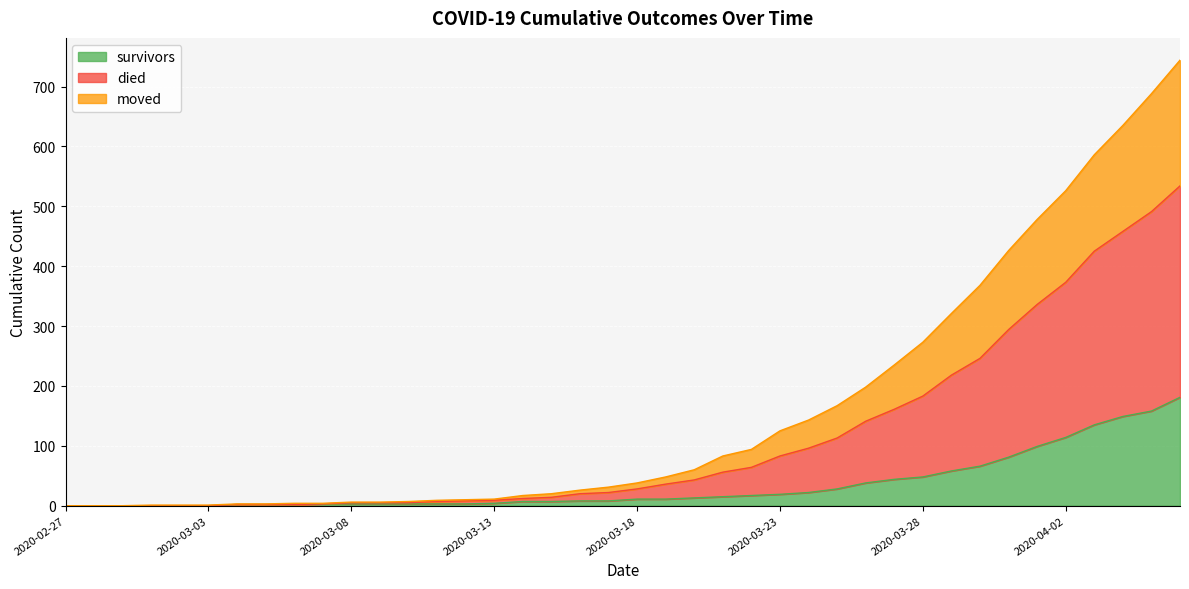

What is the maximum value for survivors?

181